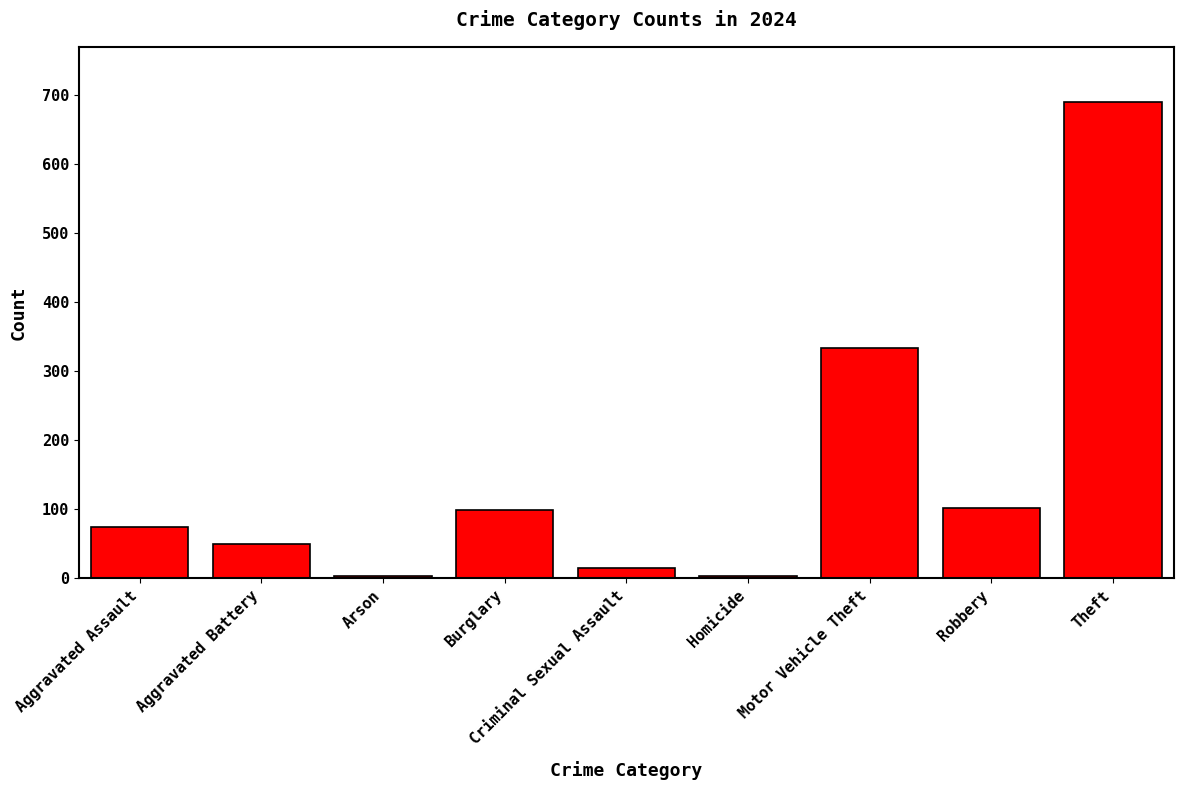

What is the sum of the values at Aggravated Battery and Robbery?

152